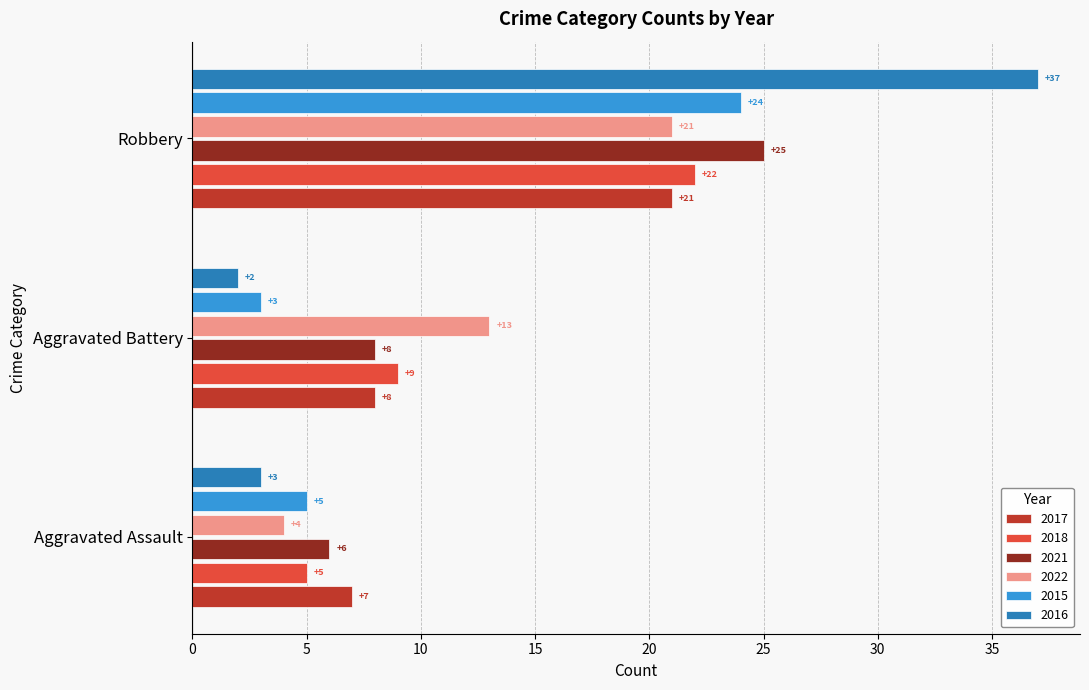

Is the value of 2021 at Aggravated Battery greater than the value of 2018 at Aggravated Battery?

No